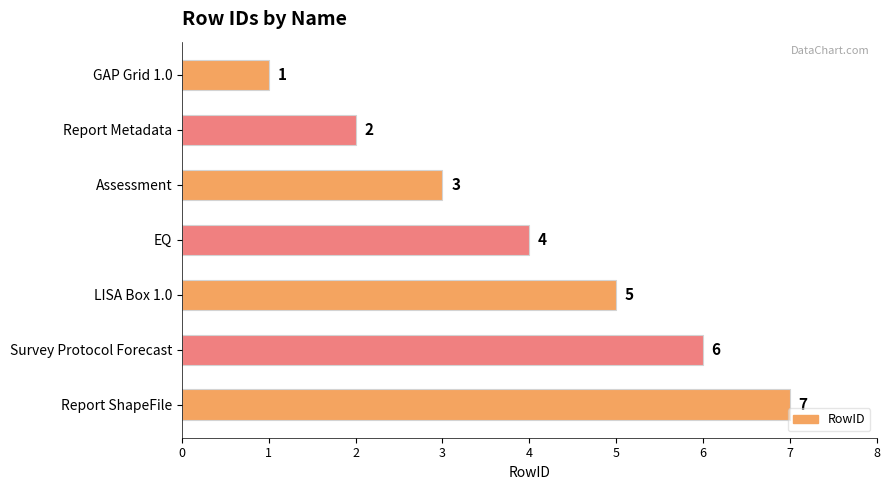

True or false: the data shows 9 at Report ShapeFile.

False